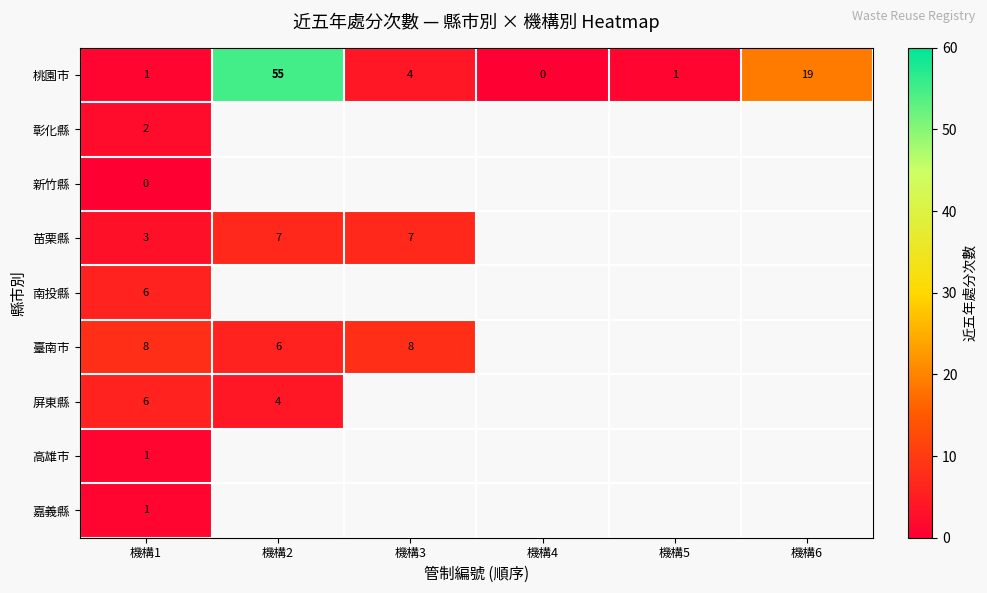

At which category is the sum across all series the highest?

機構1